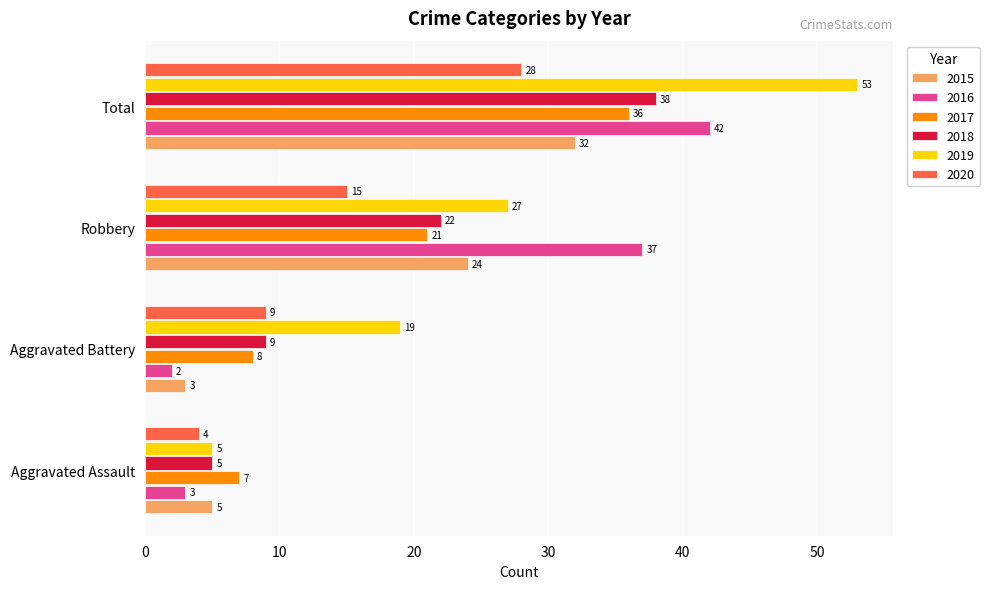

Count the number of categories in the chart.

4